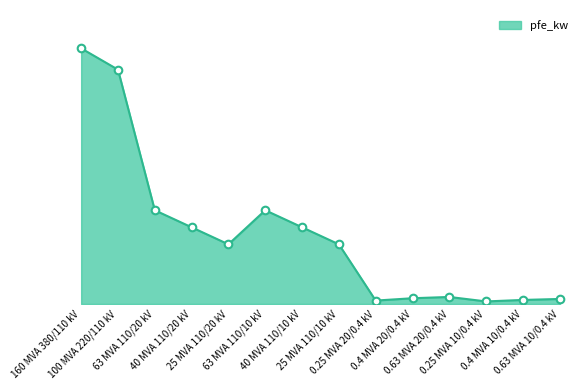

Is this an area chart (filled region under the line)?

Yes